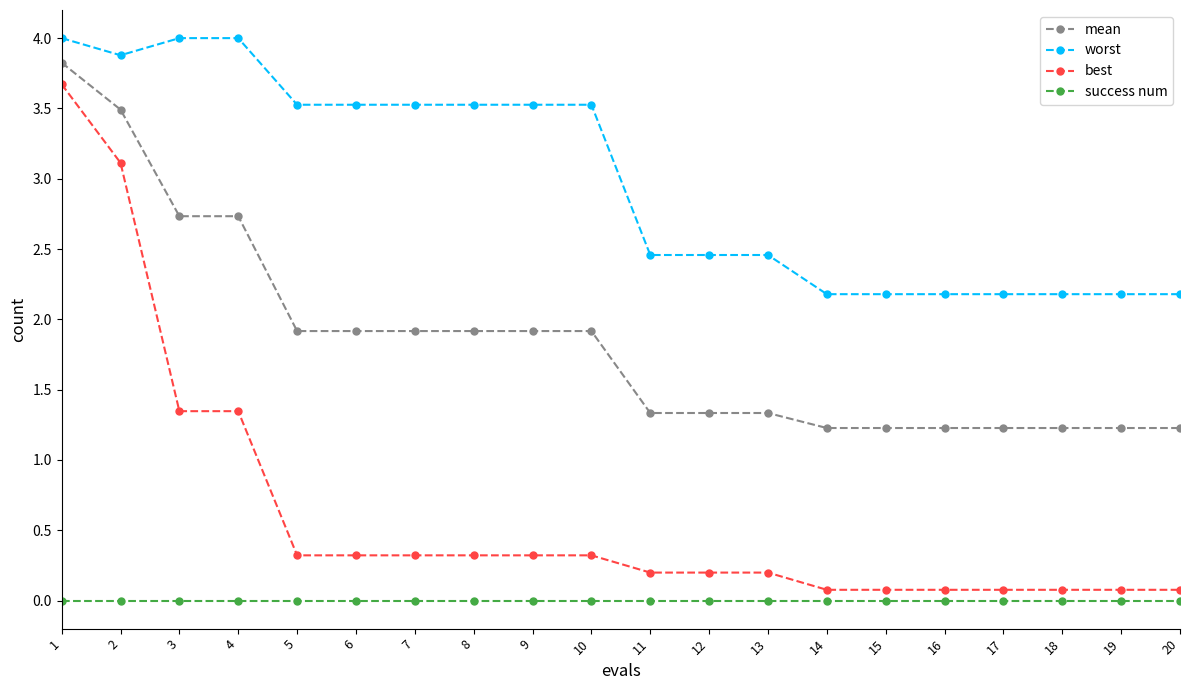

Which series has the largest total across all categories?

worst